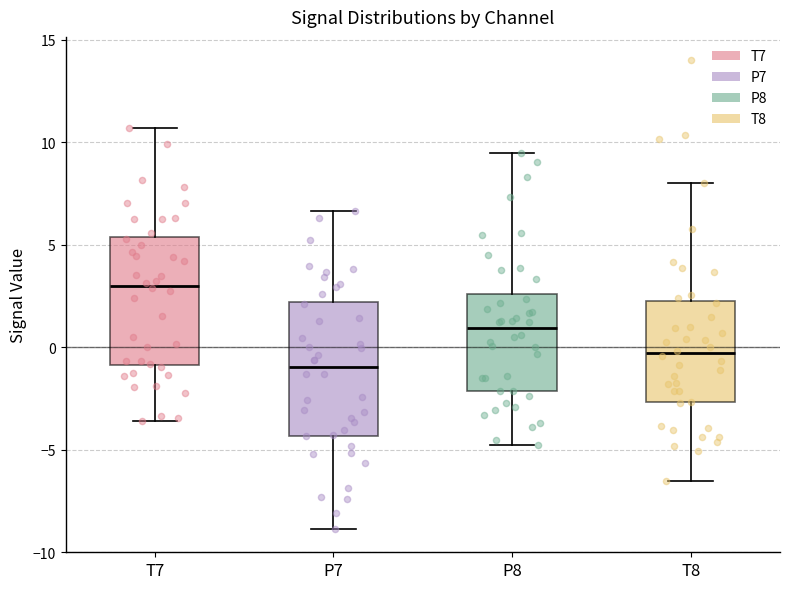

Where is the upper edge of the box for T8 on the y-axis? The values are not printed on the chart, so give them approximately, as read against the axis.

2.0